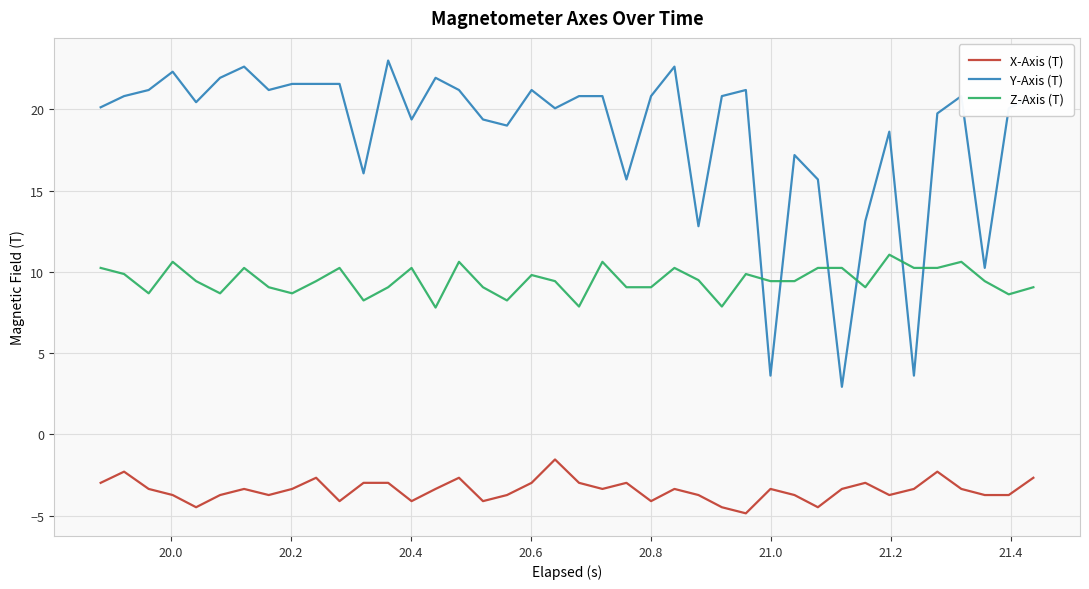

True or false: Z-Axis (T) and X-Axis (T) intersect in this chart.

False